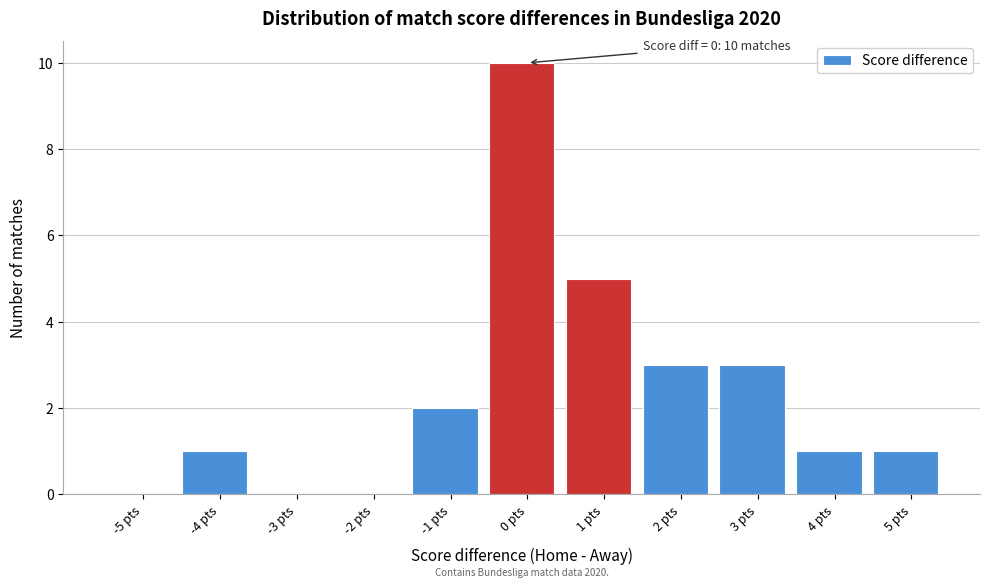

Reading left to right, transcribe all the data shown in this chart.

-5 pts=0	-4 pts=1	-3 pts=0	-2 pts=0	-1 pts=2	0 pts=10	1 pts=5	2 pts=3	3 pts=3	4 pts=1	5 pts=1